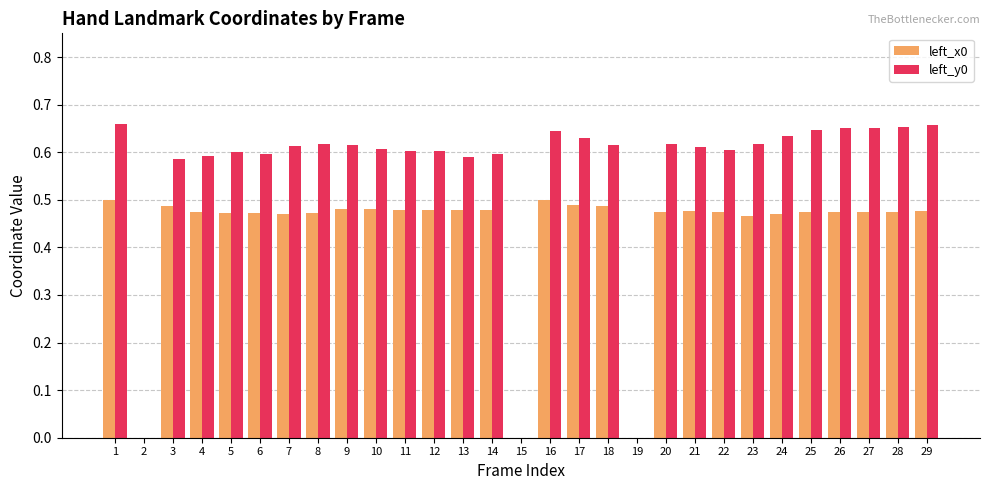

Is it true that left_y0 equals 0.2 at 16?

False